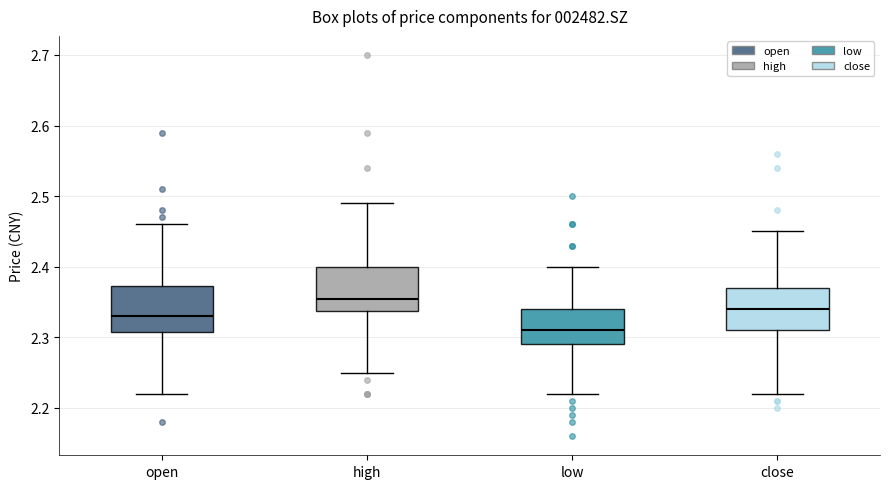

Reading left to right, read every box against the y-axis: the position of its median line, the range the box covers, and the ends of its whiskers. The values are not printed on the chart, so give them approximately, as read against the axis.

open: median 2.33, box 2.31 to 2.37, whiskers 2.22 to 2.46
high: median 2.36, box 2.34 to 2.40, whiskers 2.25 to 2.49
low: median 2.31, box 2.29 to 2.34, whiskers 2.22 to 2.40
close: median 2.34, box 2.31 to 2.37, whiskers 2.22 to 2.45